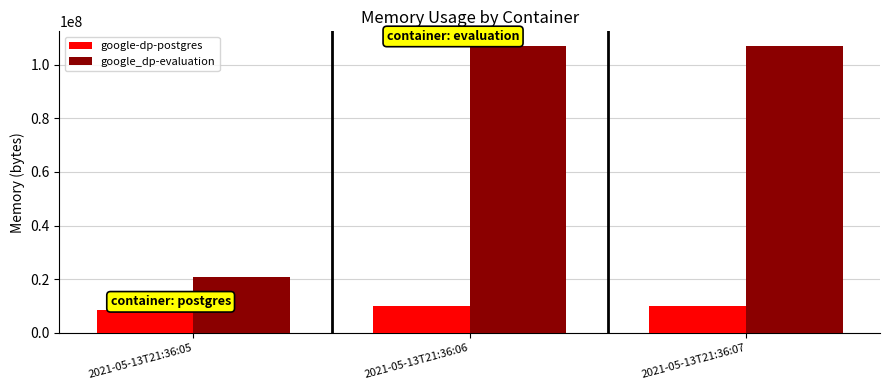

Are the bars horizontal?

No